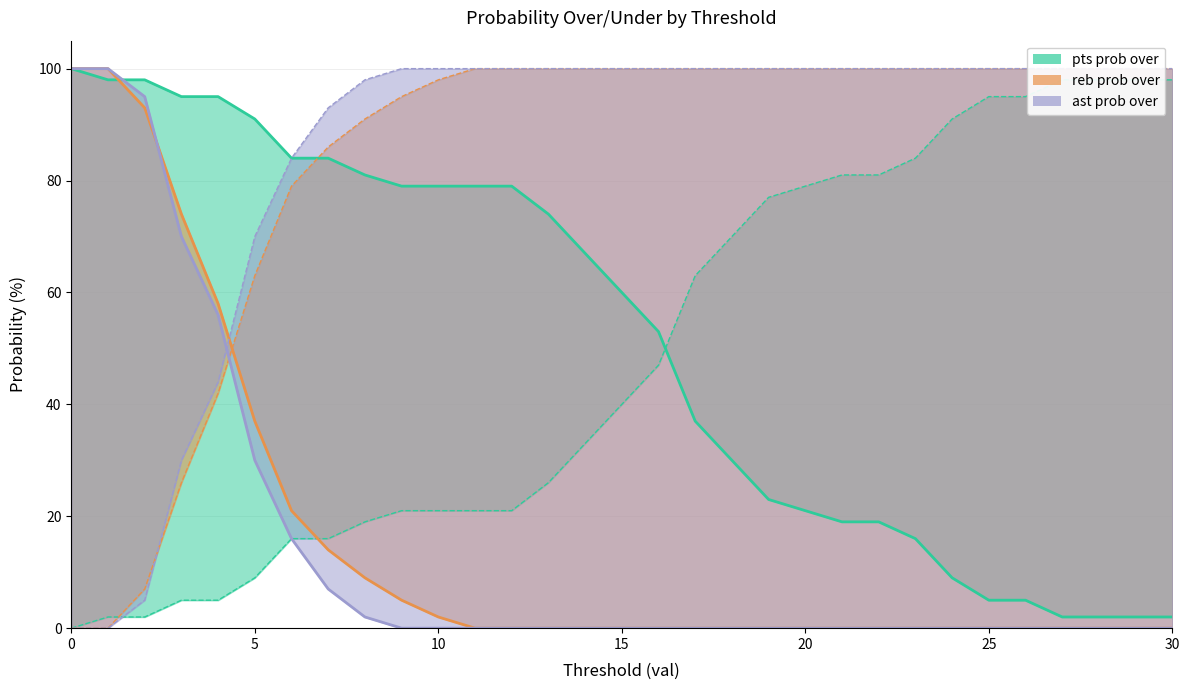

True or false: reb prob under and pts prob under intersect in this chart.

True